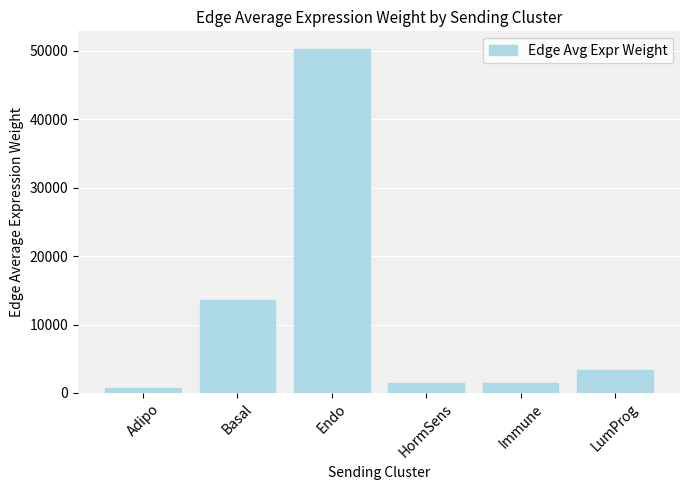

Which label corresponds to the largest value in the chart?

Endo